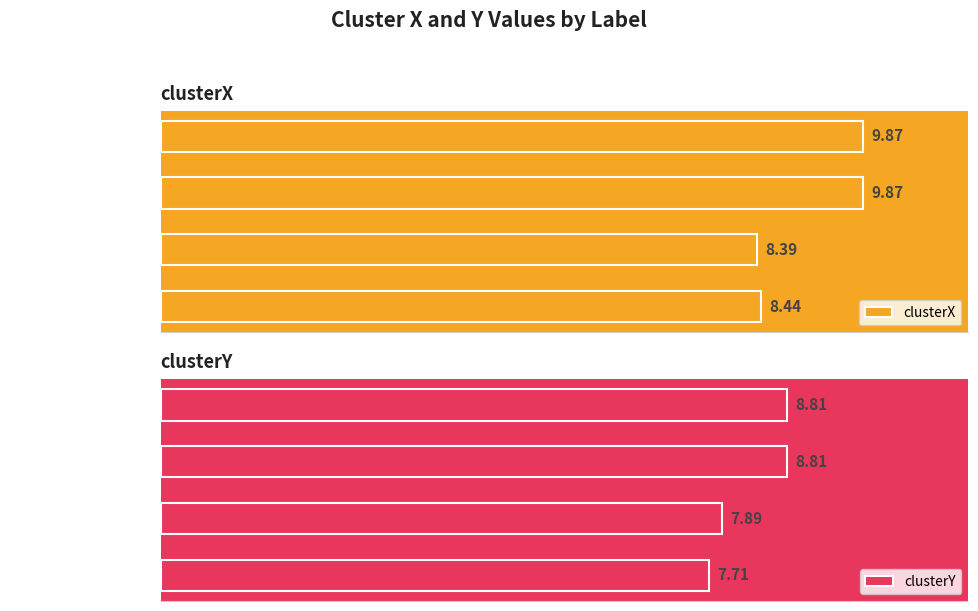

Which has a higher value, rex 06-20-2022.mat or rex 06-16-2022.mat?

rex 06-20-2022.mat